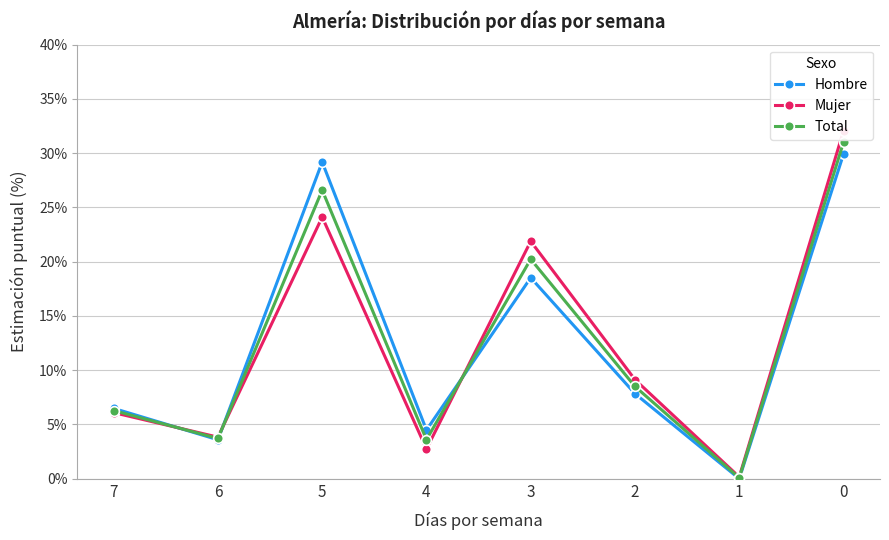

At which category does the chart reach its minimum across all series?

1